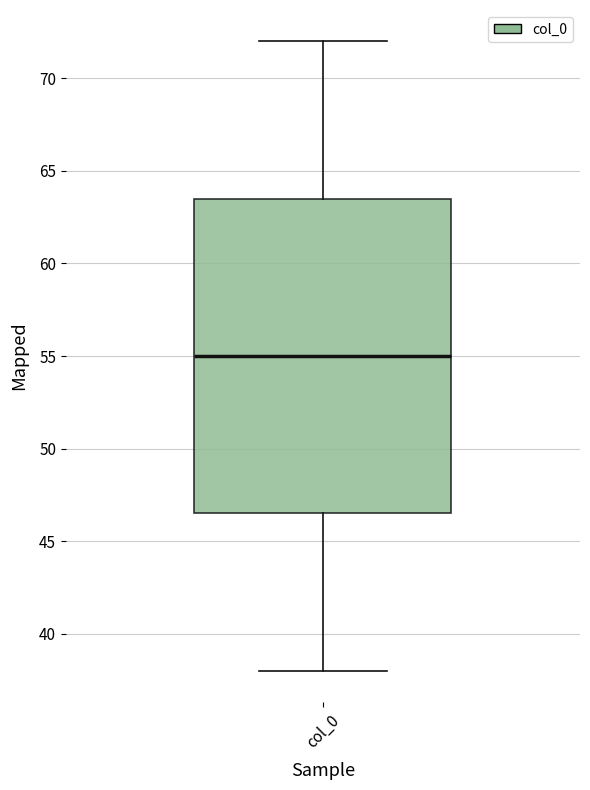

Transcribe this box plot: give where the median line is, the range the box spans, and where the two whiskers end, as read against the y-axis. The values are not printed on the chart, so give them approximately, as read against the axis.

median 55.0, box 46.5 to 63.5, whiskers 38.0 to 72.0